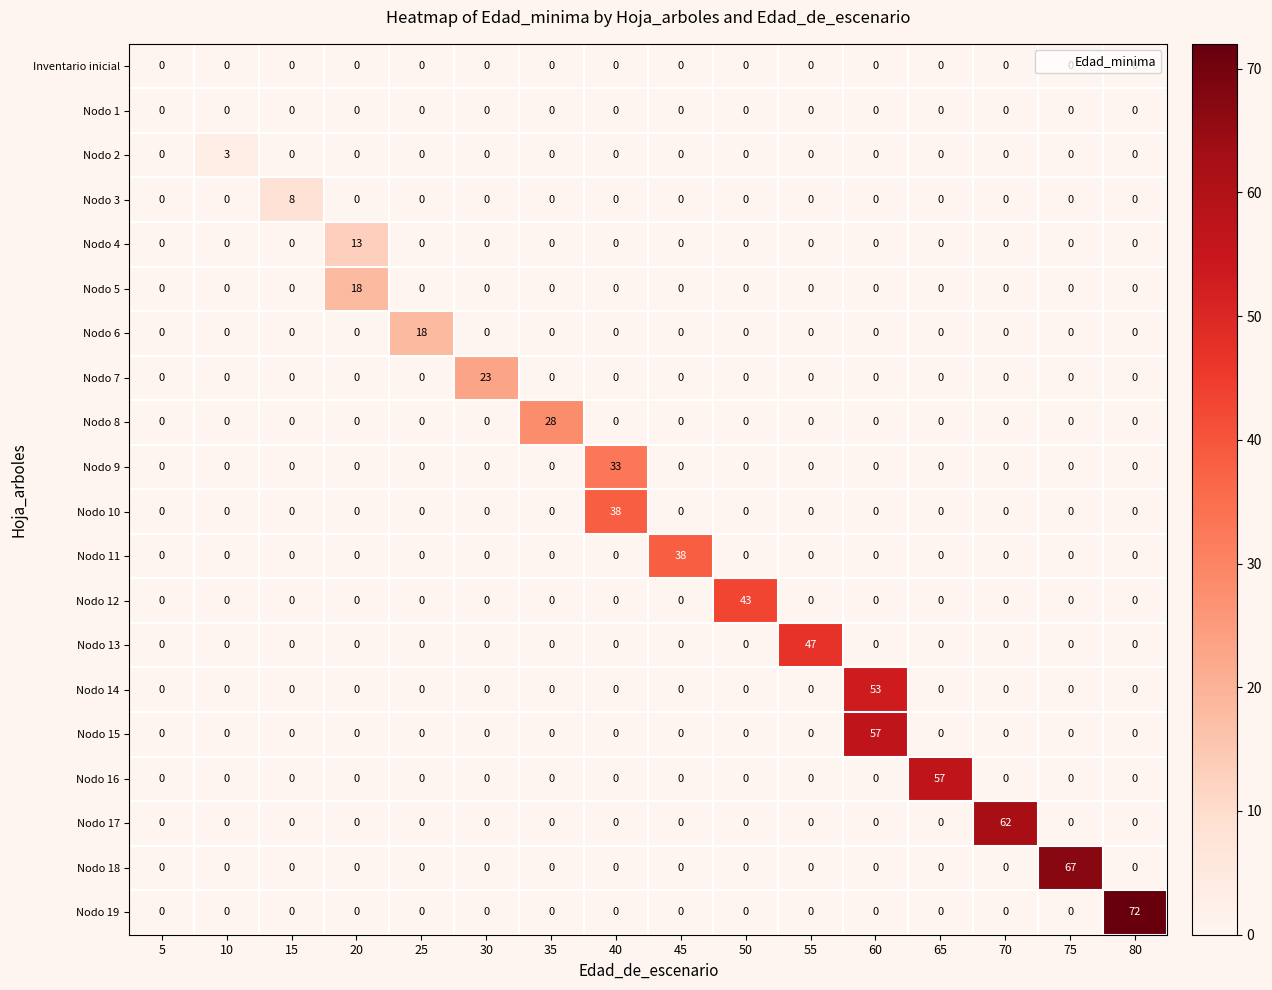

What is the difference between the maximum and minimum values in the Nodo 3 series?

8